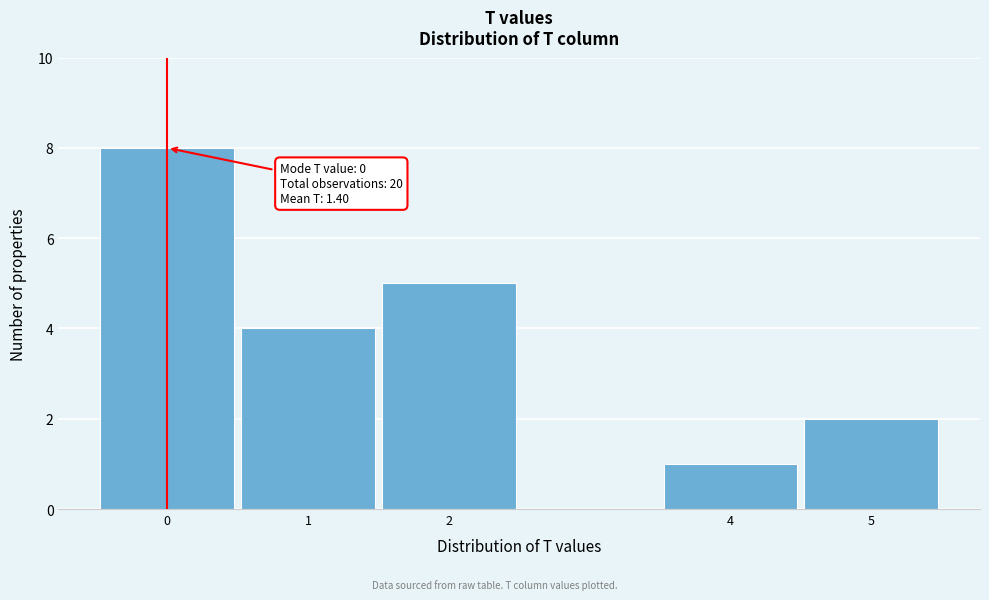

Over which range of the x-axis is the bar tallest?

-0.5 to 0.5